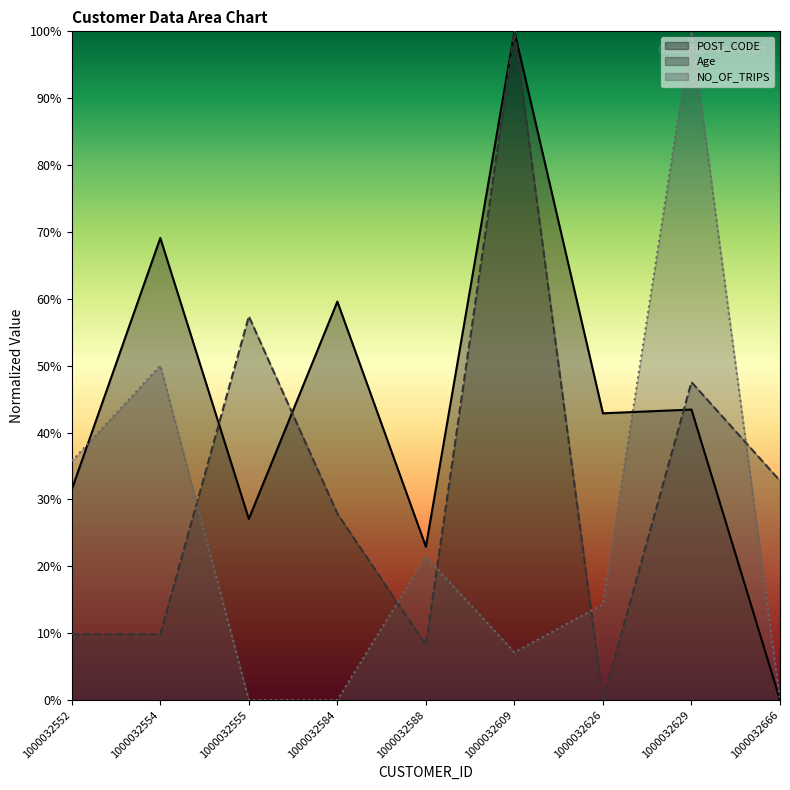

Which series changed the most between 1000032584 and 1000032626?

Age